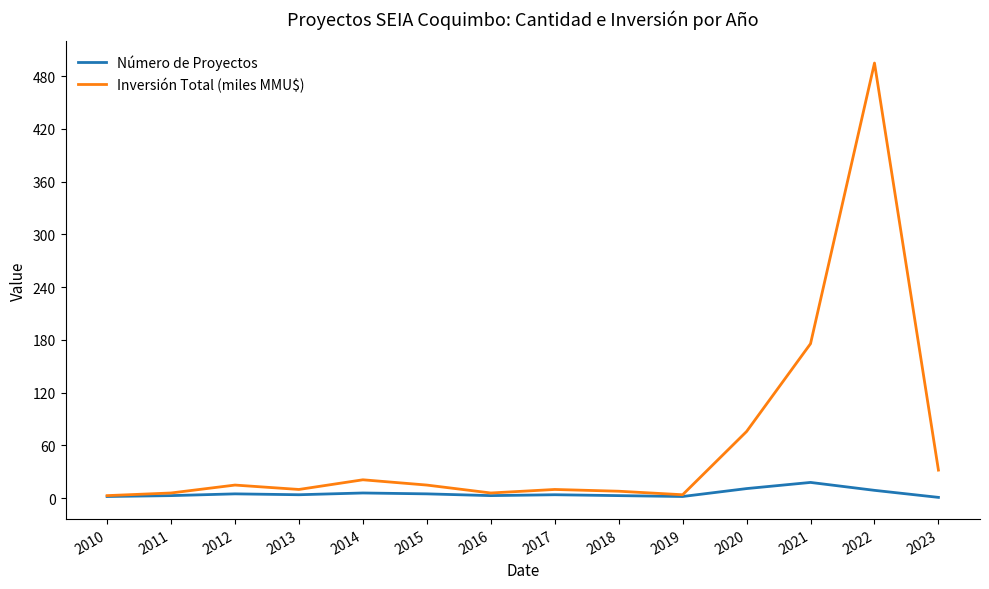

At which label does Inversión Total (miles MMU$) reach its peak?

2022